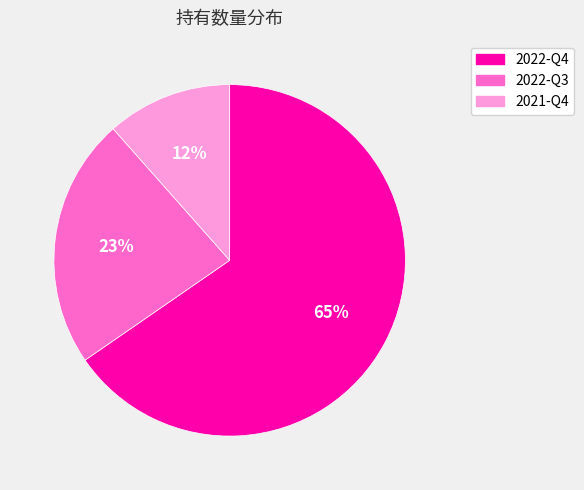

Is there any slice that represents more than half of the pie?

Yes